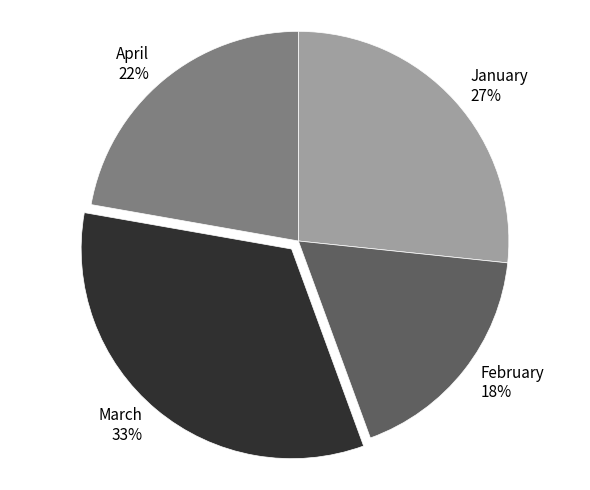

What percentage is the April slice, to the nearest percent?

22%